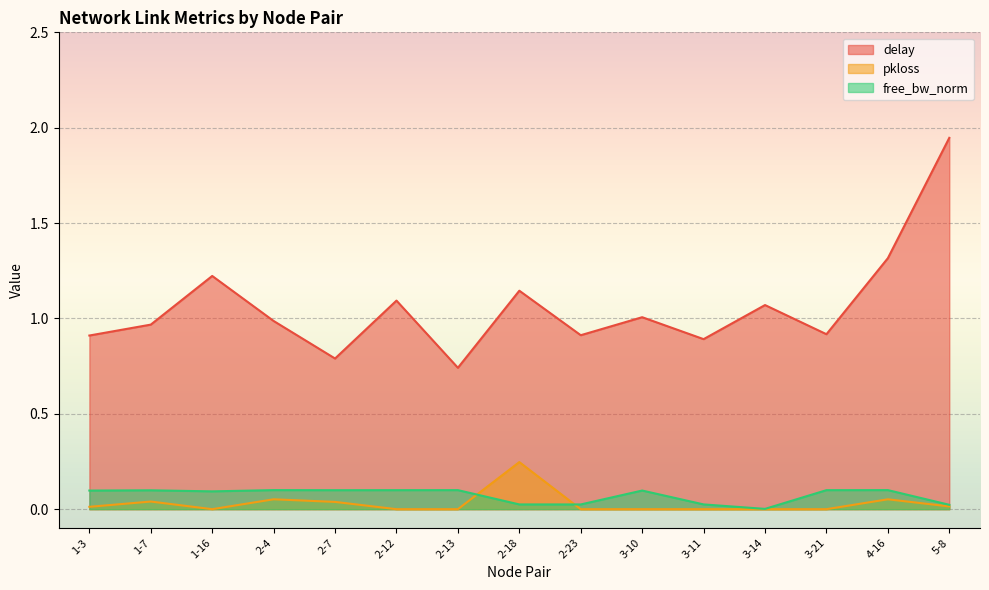

Which category has the highest value in the free_bw_norm series?

2-4